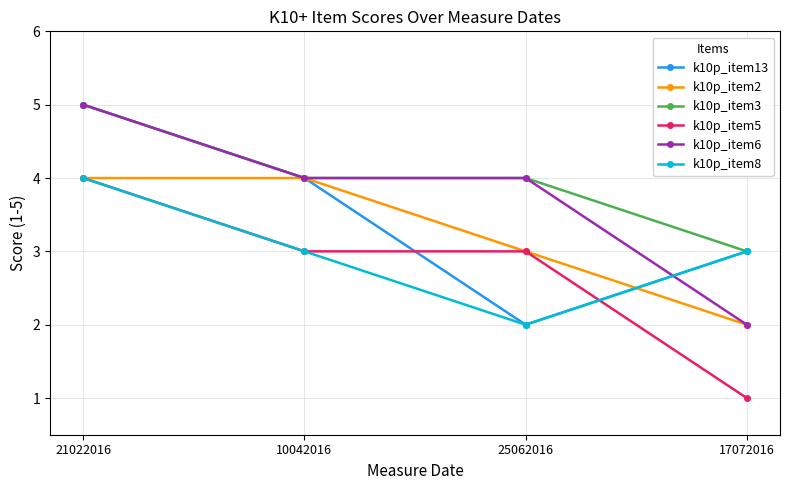

How many values in the k10p_item2 series are below 4?

2